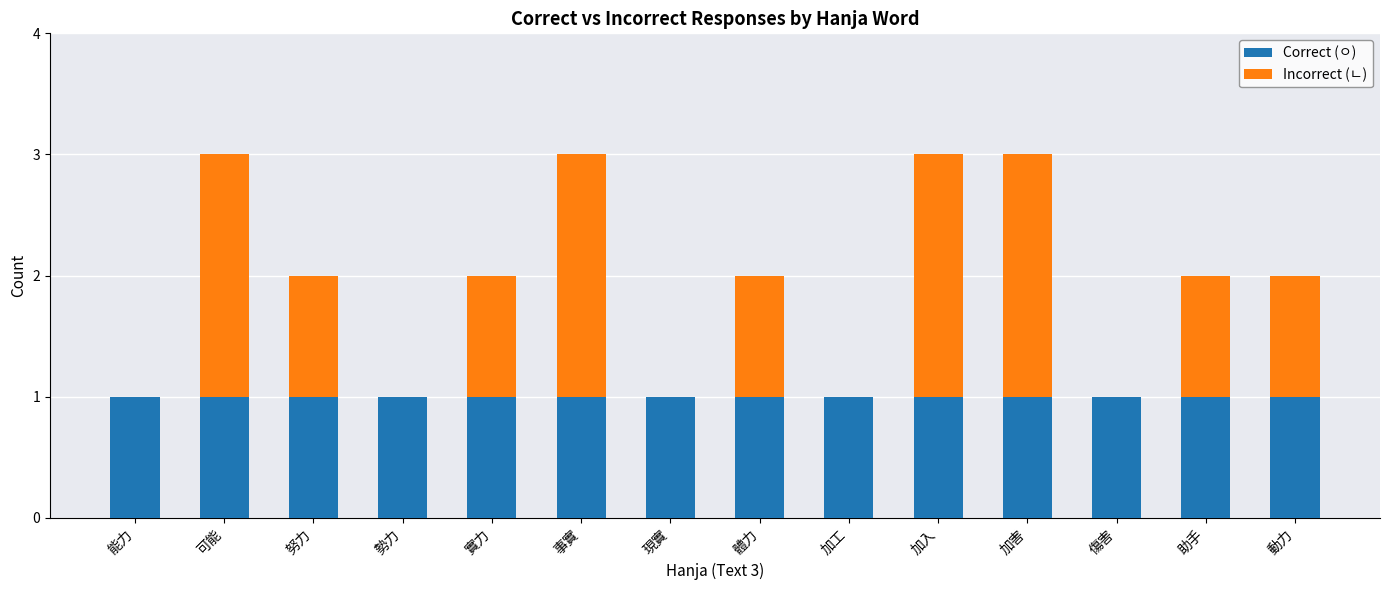

The value of Correct (ㅇ) at 加害 is 0. True or false?

False